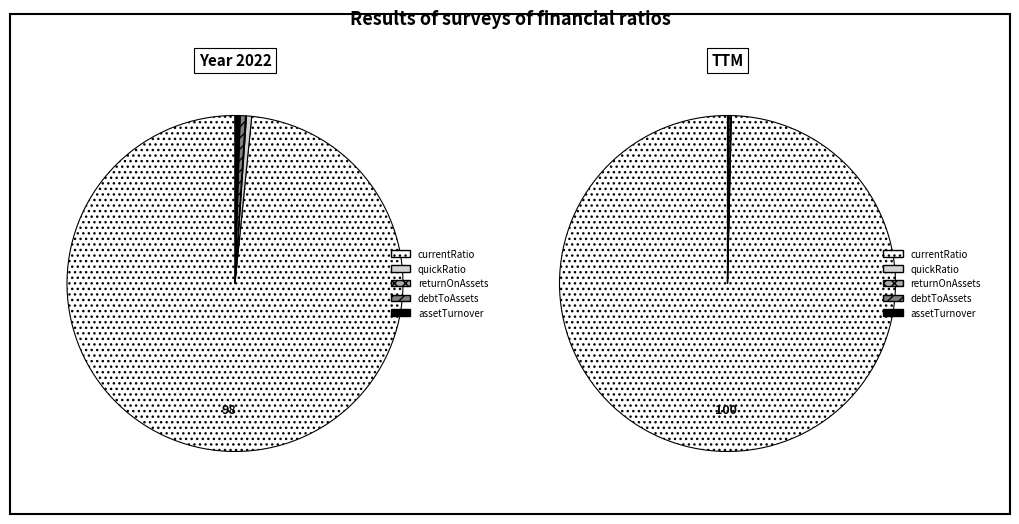

How many slices are in this pie chart?

5